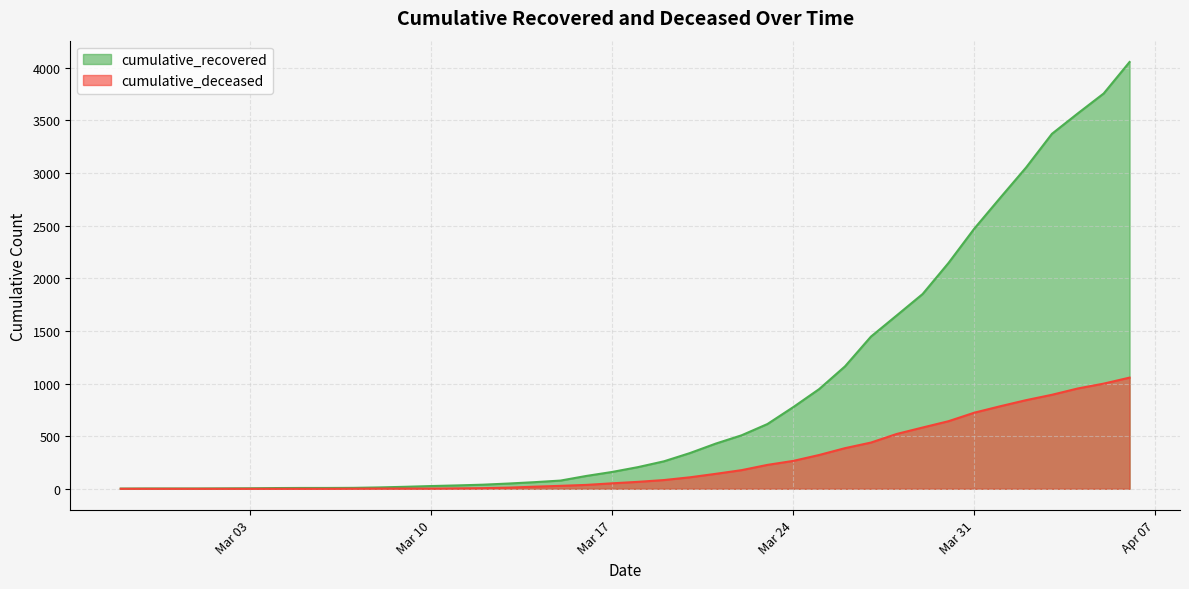

Which series has the largest range (max minus min)?

cumulative_recovered